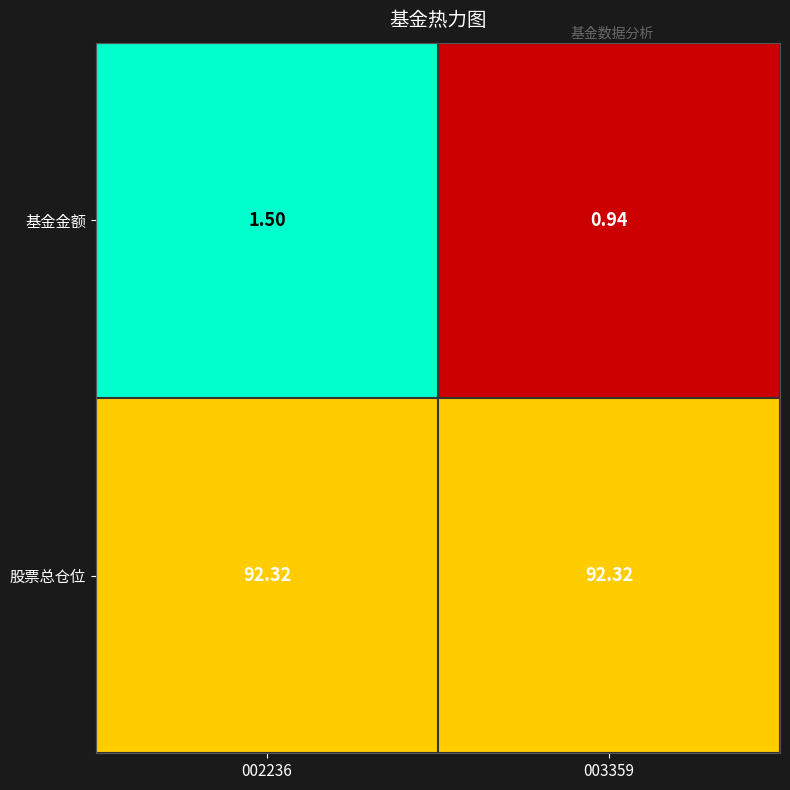

Which series has the largest total across all categories?

股票总仓位